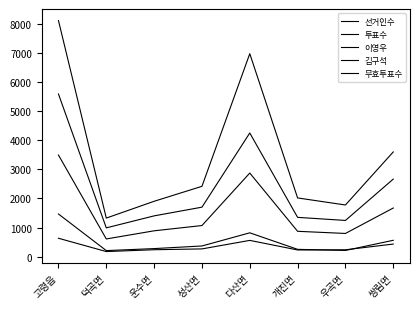

Rank the series at 성산면 from highest to lowest value.

선거인수, 투표수, 이영우, 김구석, 무효투표수